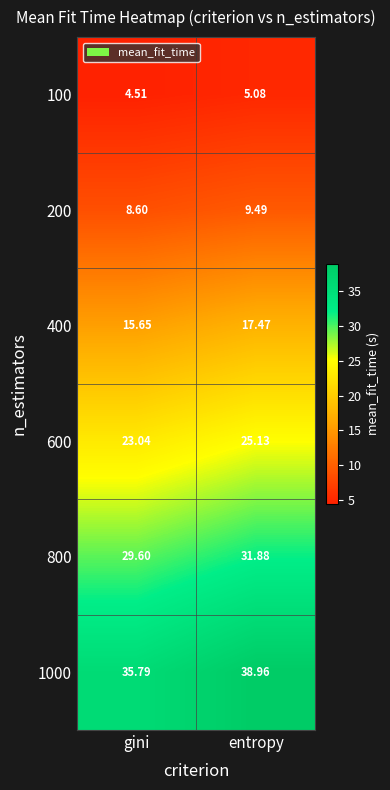

At which category is the sum across all series the highest?

entropy